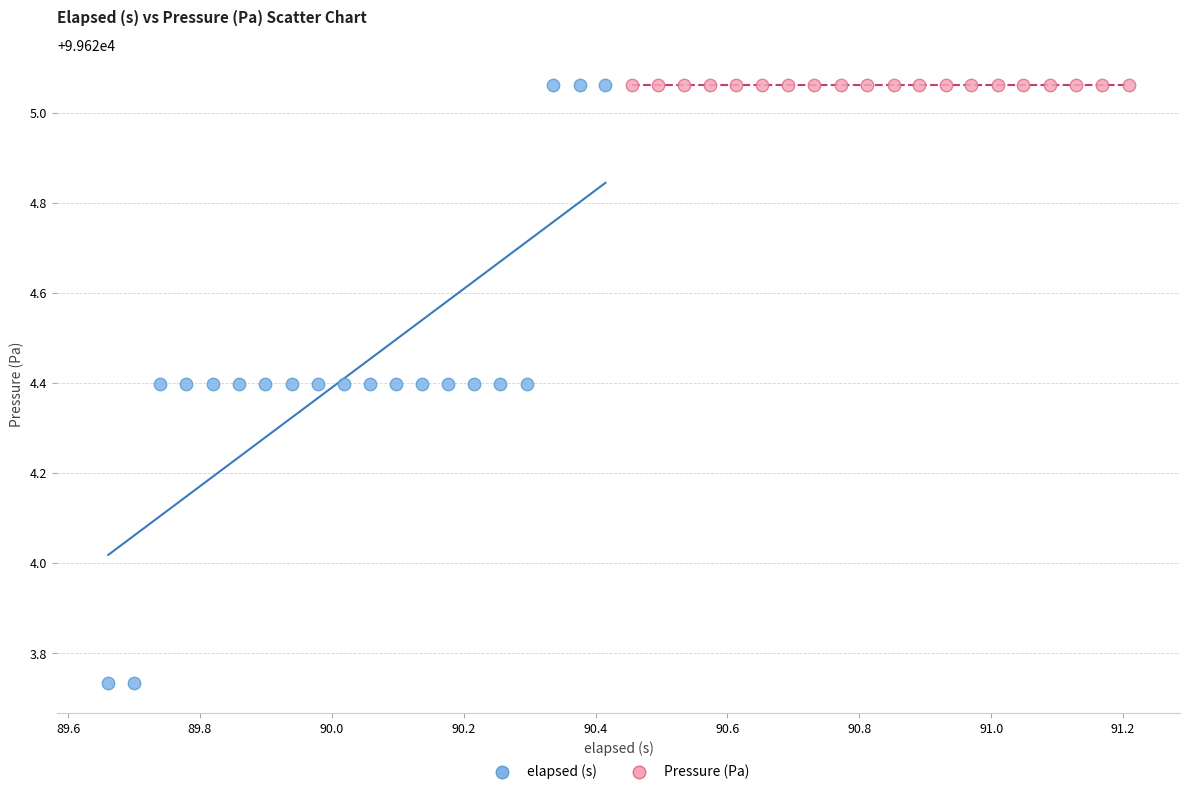

Which series reaches the minimum Y coordinate?

elapsed (s)